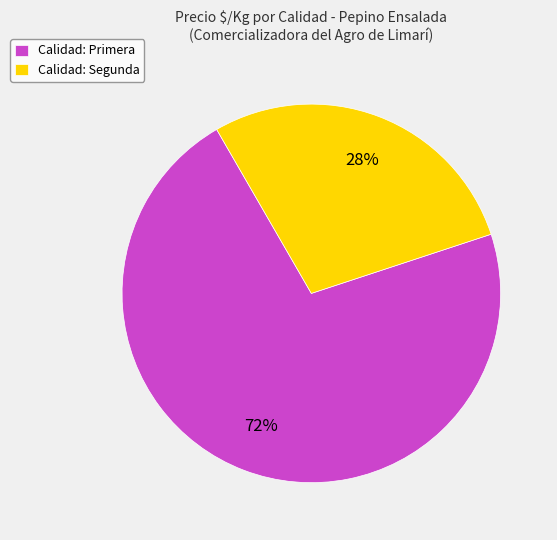

What is the largest slice in the pie chart?

Calidad: Primera